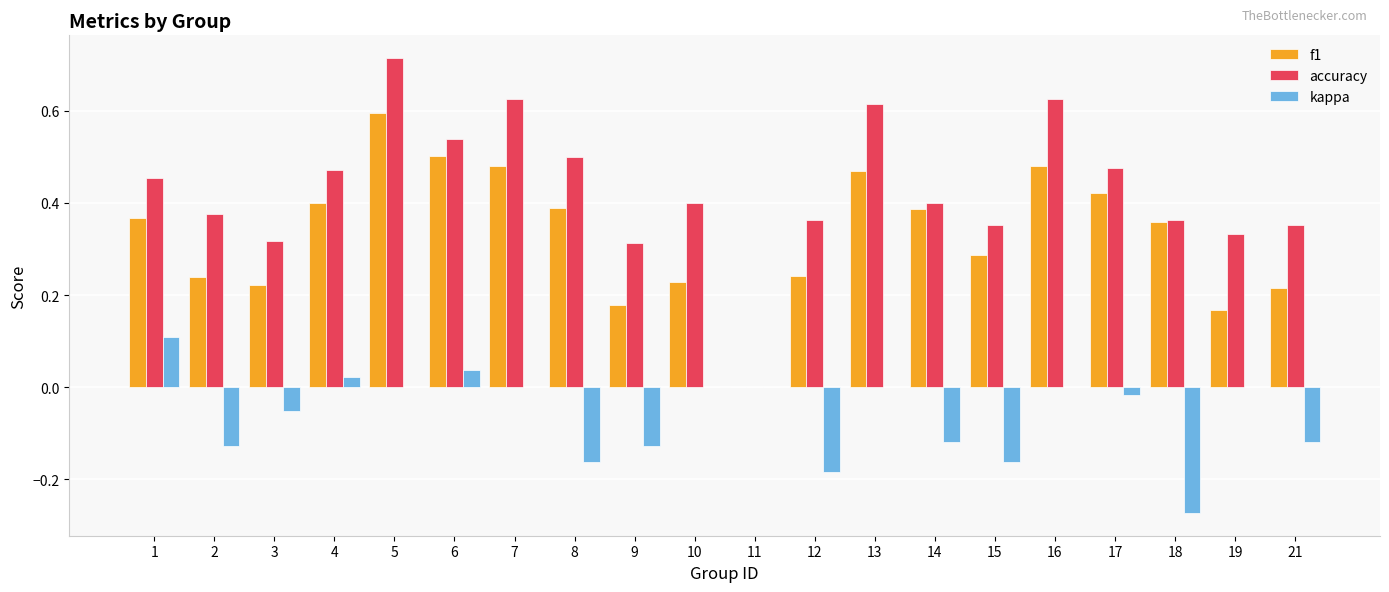

How many values in the accuracy series exceed 0?

19